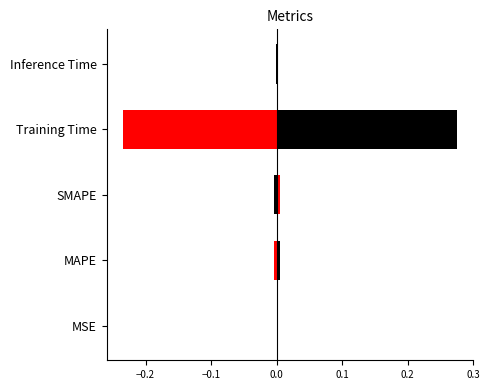

Reading left to right, extract all data points from this chart.

col_1: 0.0	0.0	0.0	0.3	0.0
col_1_mirror: -0.0	-0.0	-0.0	-0.2	-0.0